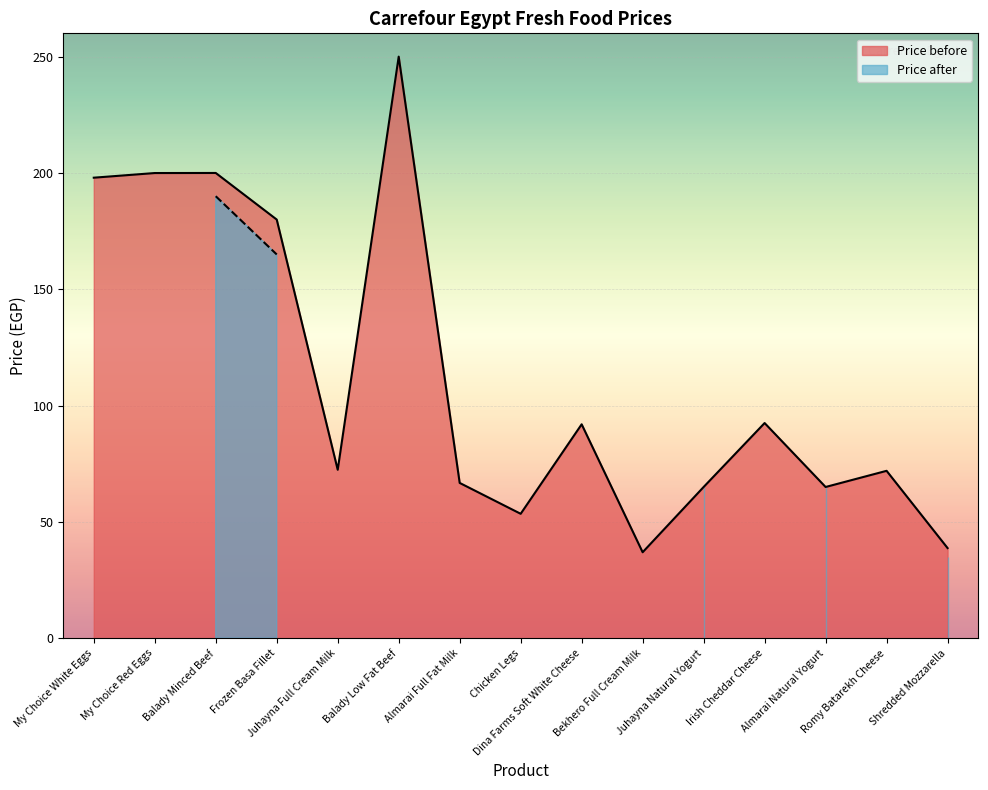

The value at Romy Batarekh Cheese is 72.0. True or false?

True